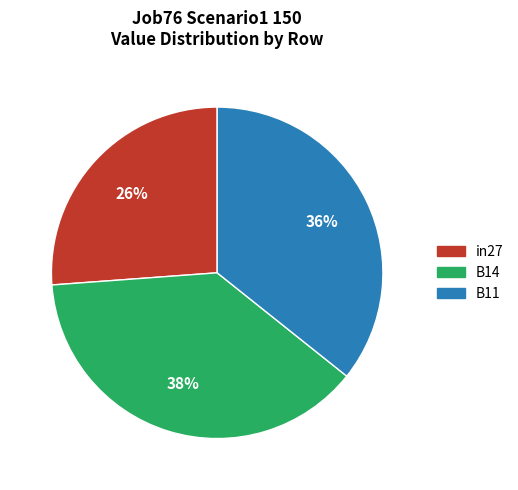

Rank the categories by value from lowest to highest.

in27, B11, B14